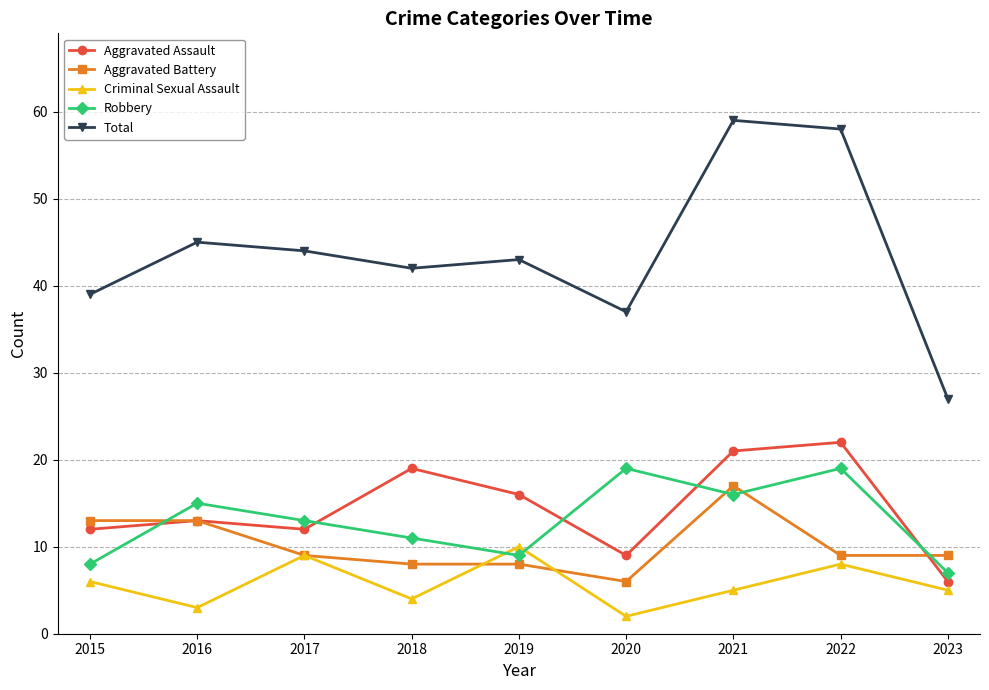

What is the smallest value displayed?

2